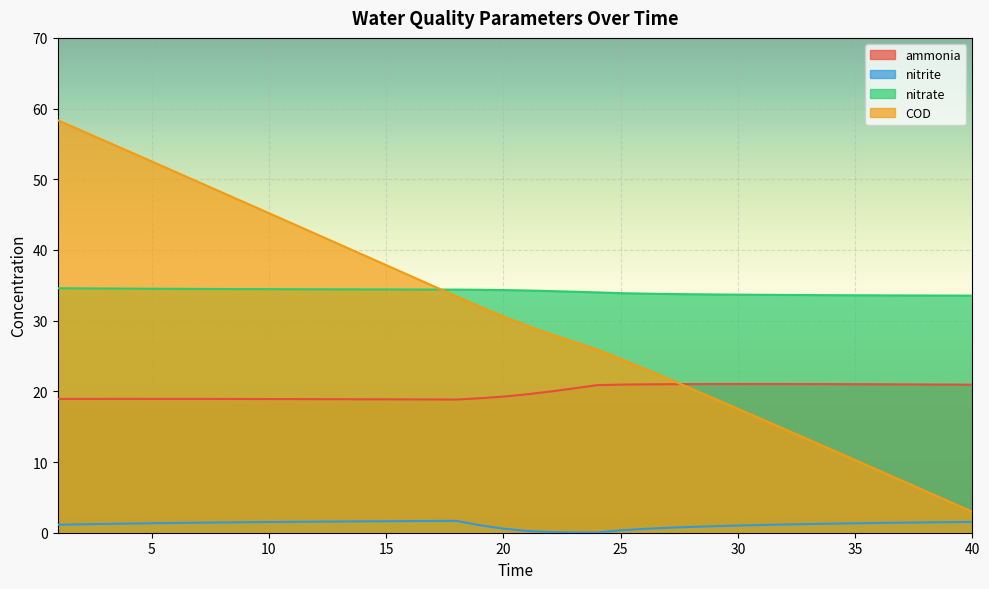

Rank the series at 7 from highest to lowest value.

COD, nitrate, ammonia, nitrite